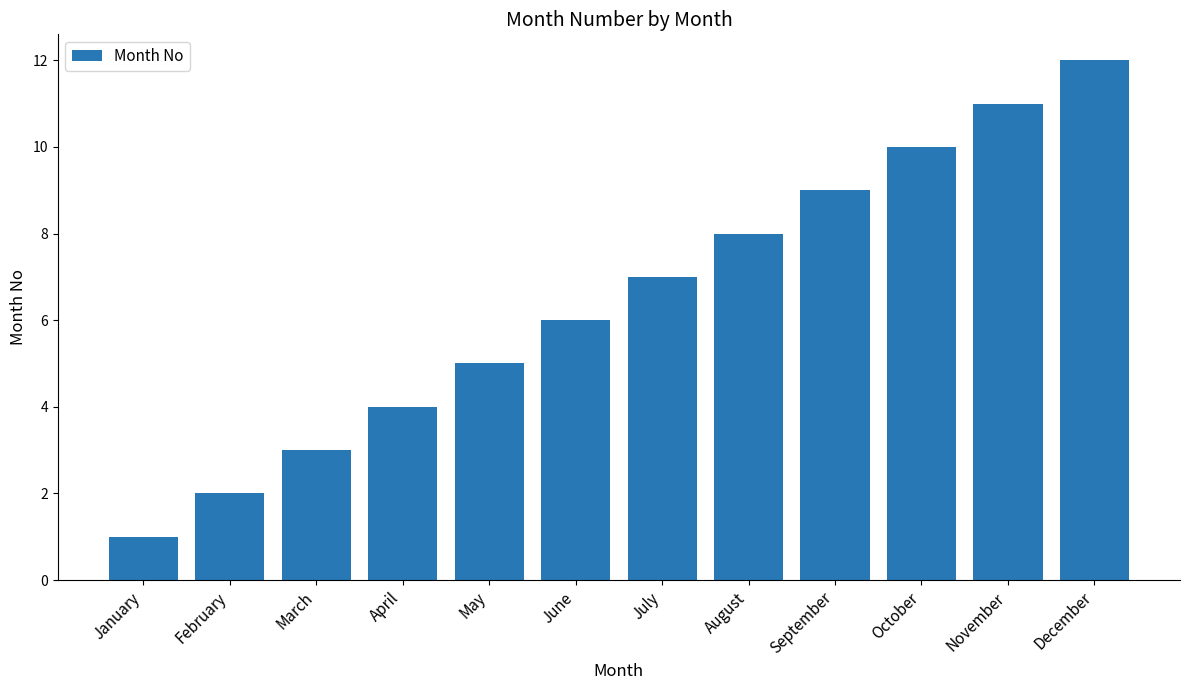

How many values are below 7?

6